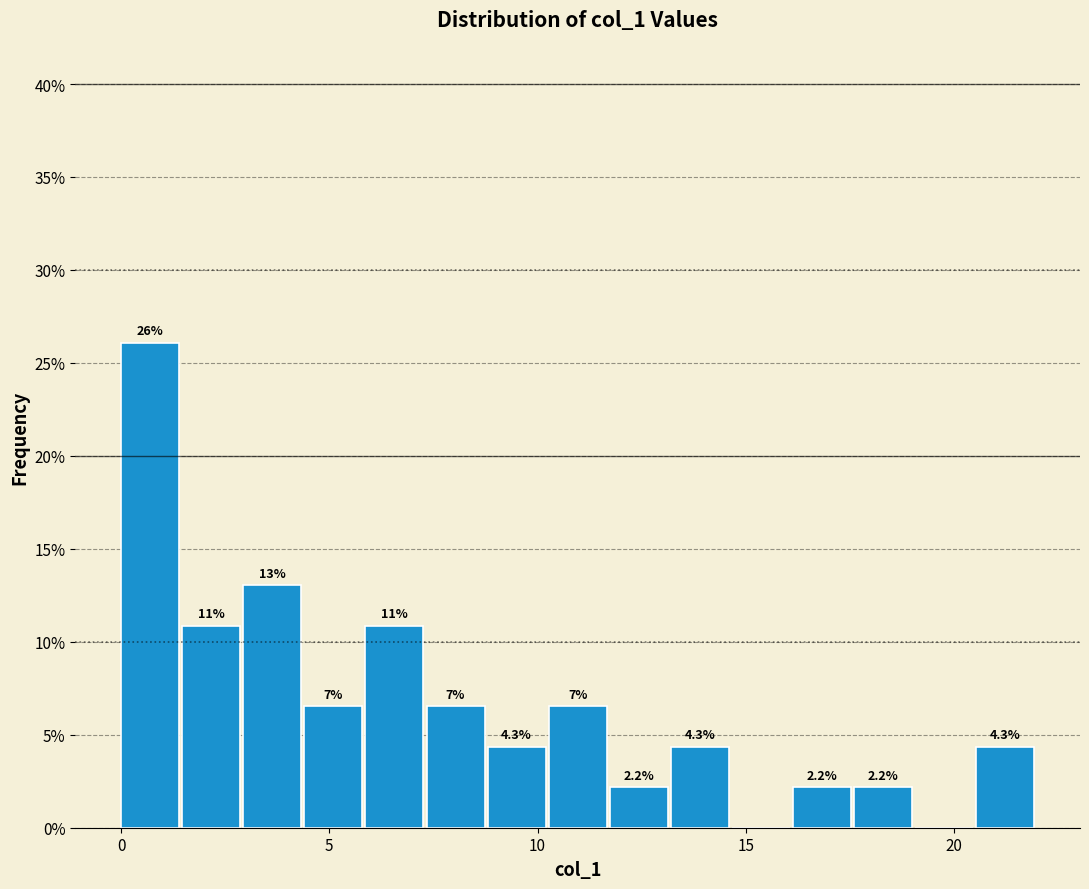

Read against the x-axis, roughly where is the centre of the tallest bar?

0.5